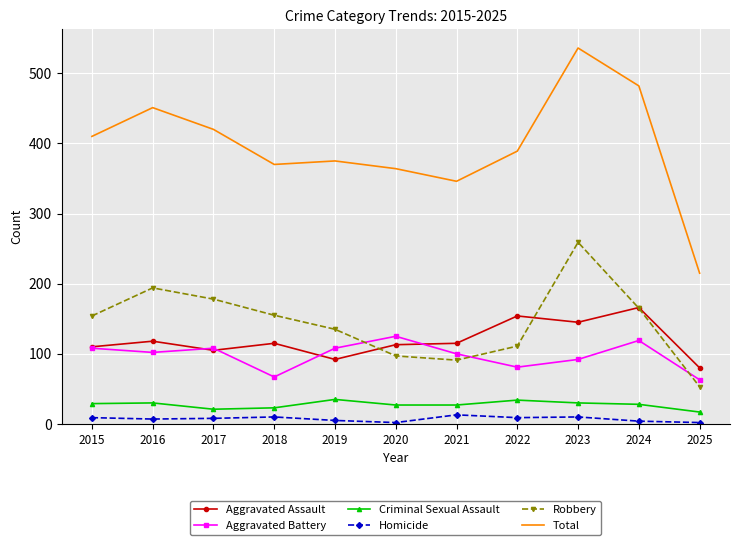

What is the minimum value shown in the chart?

2